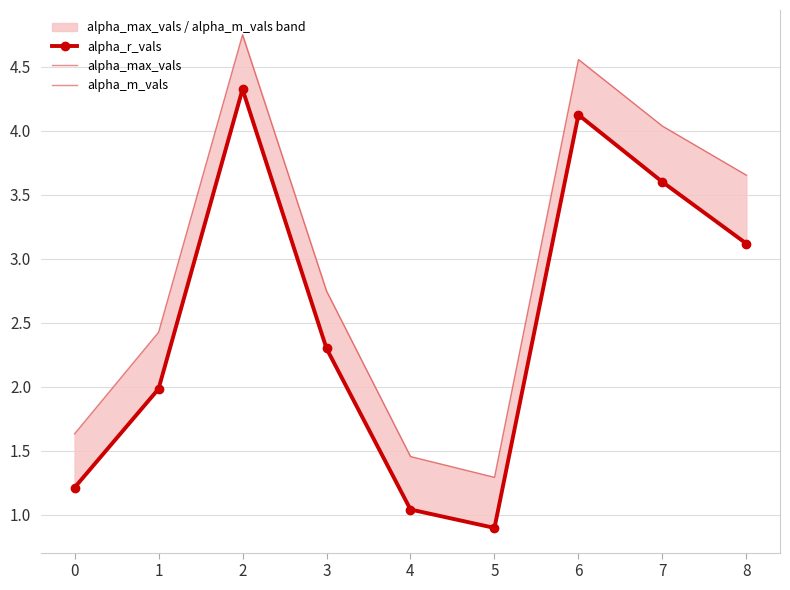

Is it true that alpha_r_vals equals 4.1 at 6?

True